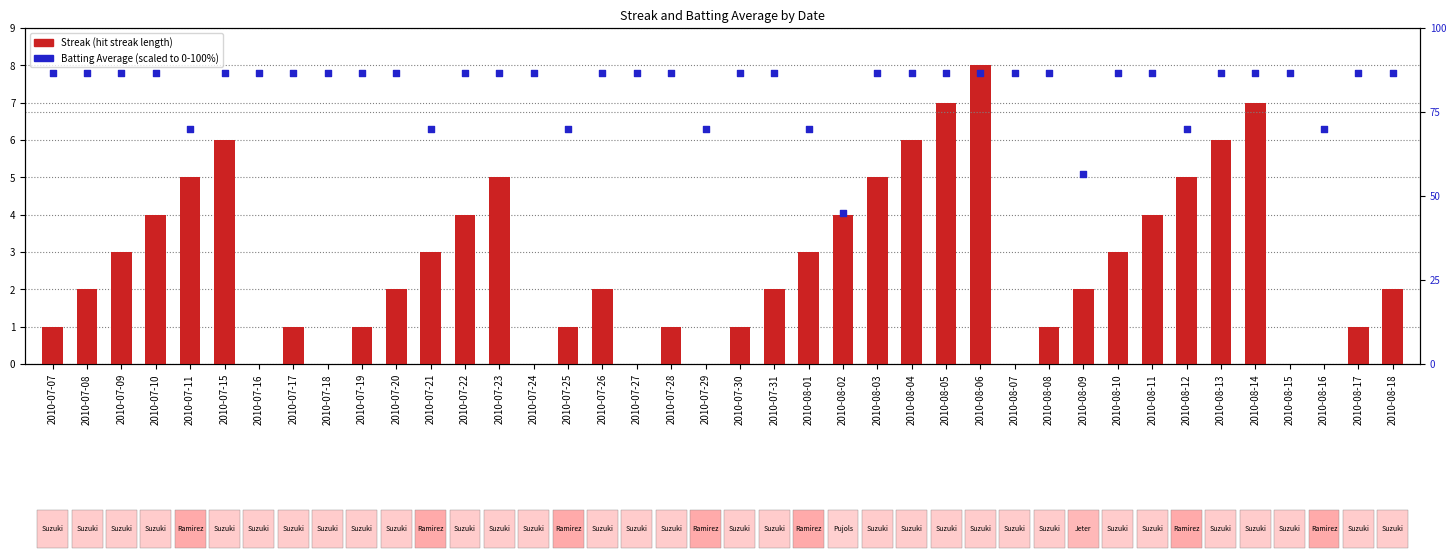

Which series reaches the maximum Y coordinate?

Batting Average (scaled %)